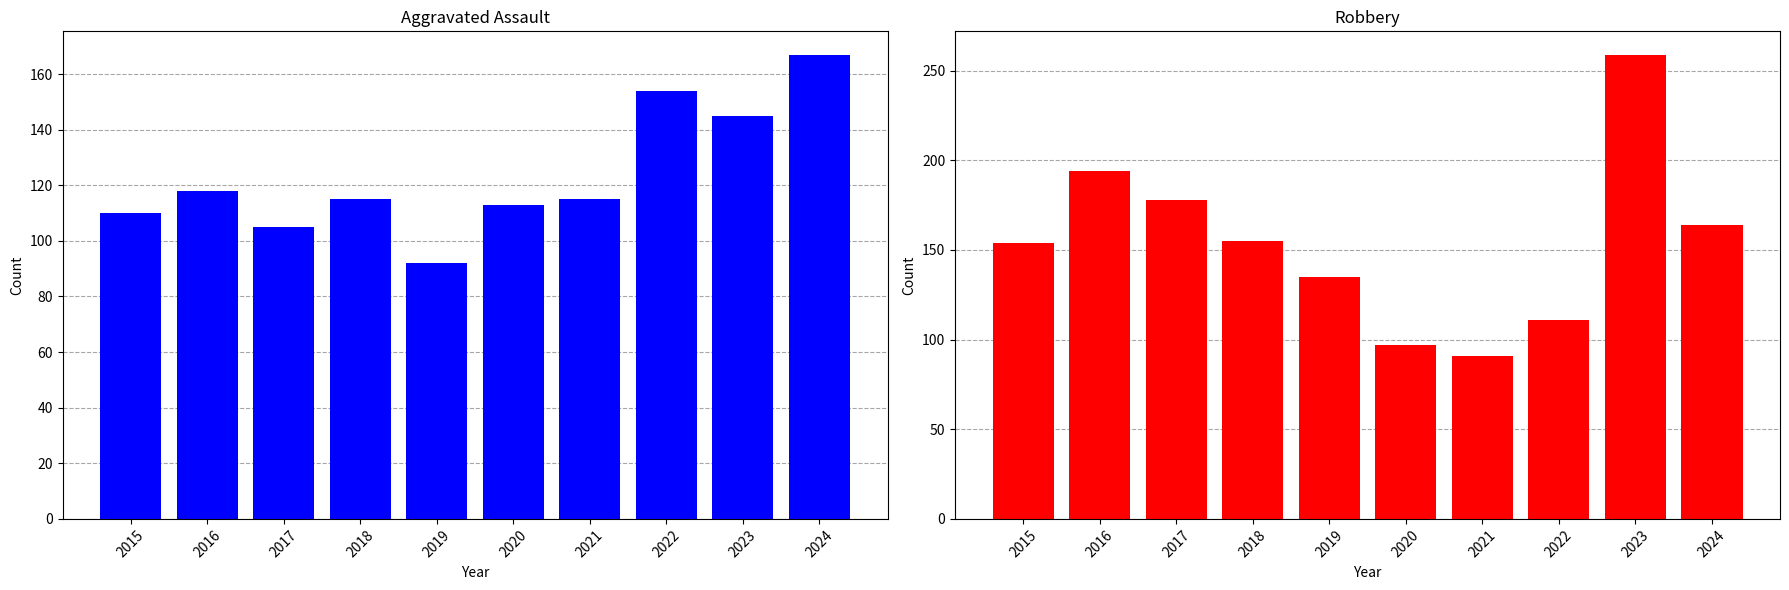

What is the spread (max minus min) of values at 2022?

43